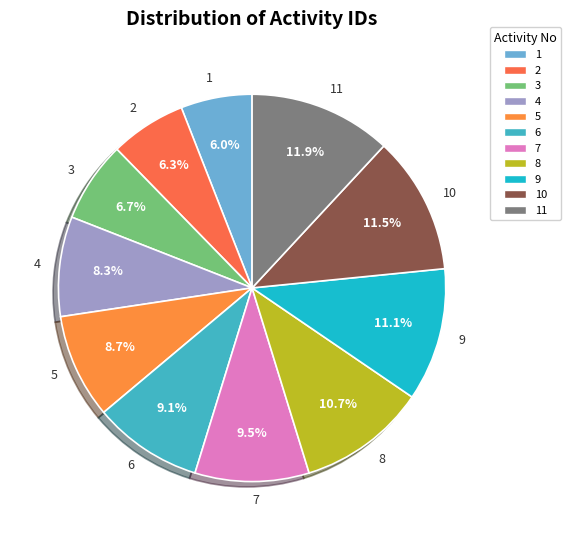

Combined, do 4 and 3 account for over 50%?

No